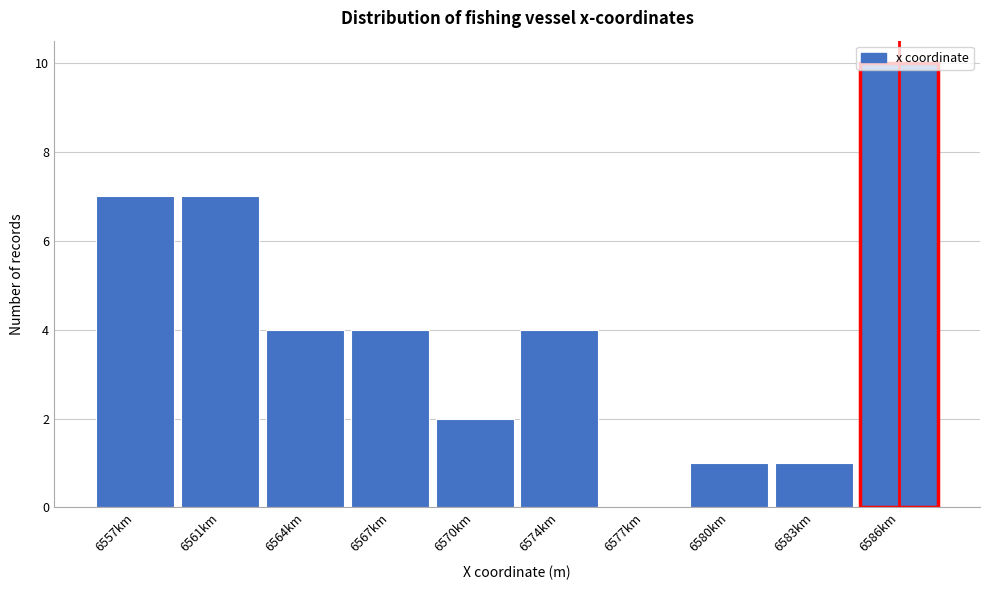

The chart shows a value of 6 at 6567km. True or false?

False